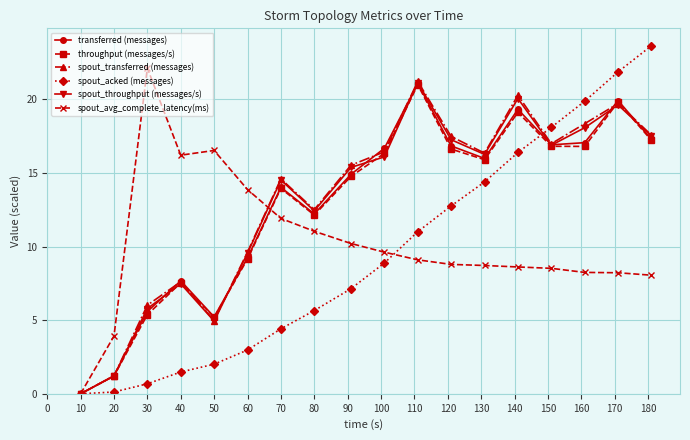

True or false: spout_throughput (messages/s) and spout_acked (messages) cross at least once.

True